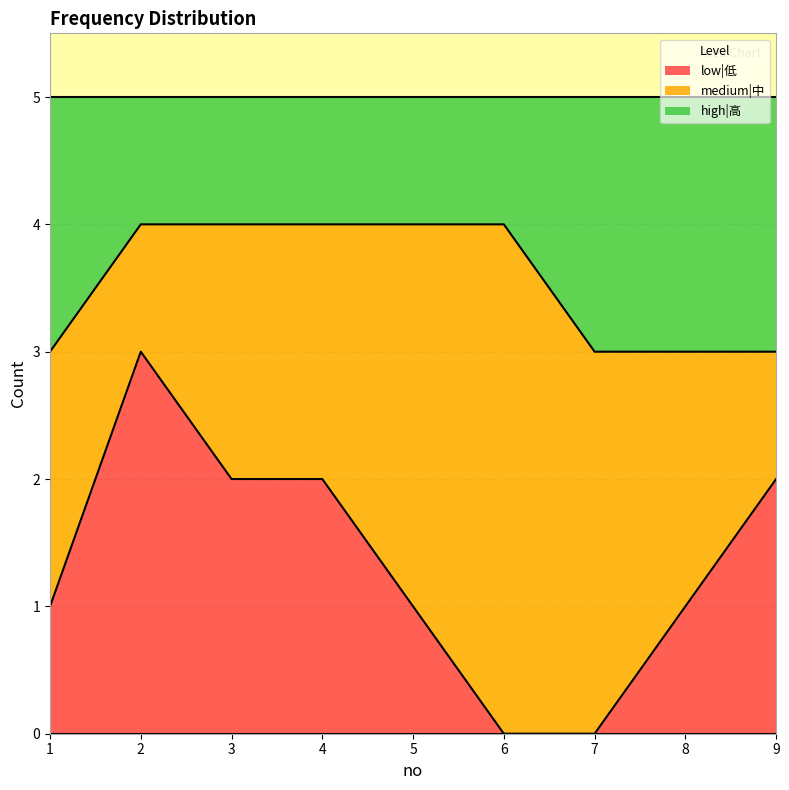

Does the chart have visible grid lines?

Yes